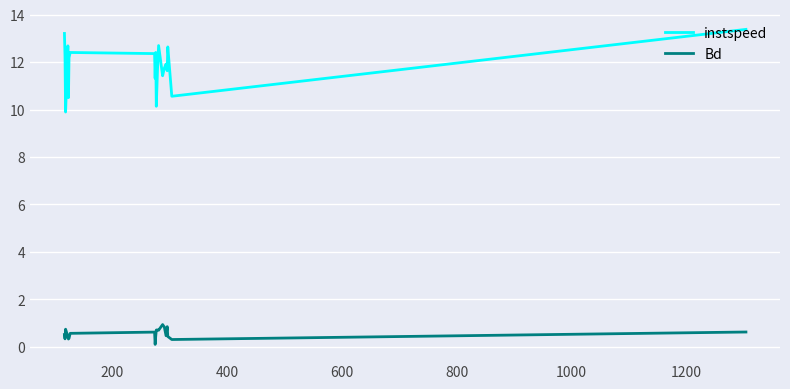

What is the difference between the maximum and minimum values in the Bd series?

0.8